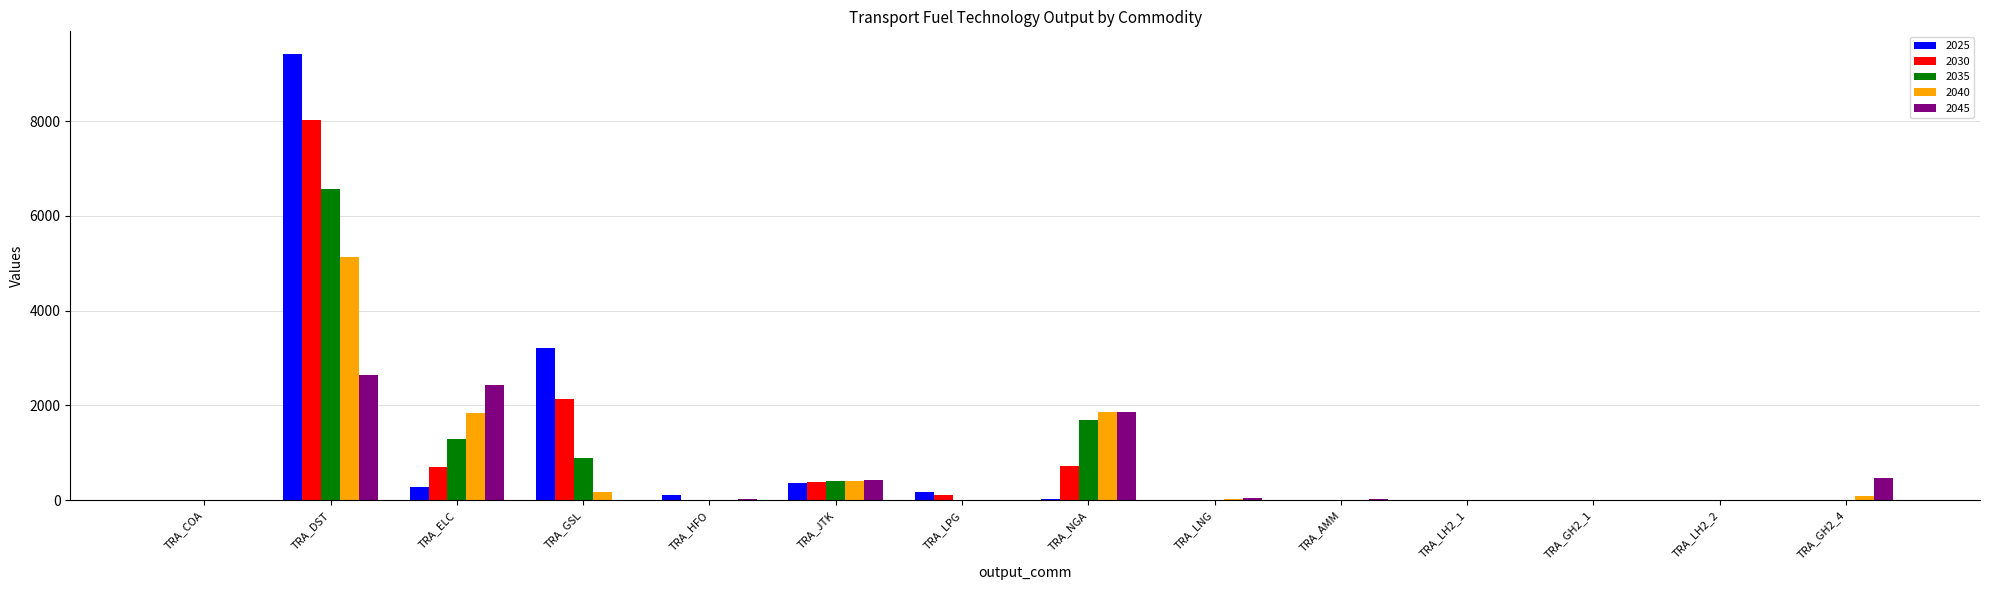

How many values in the 2030 series exceed 6?

7